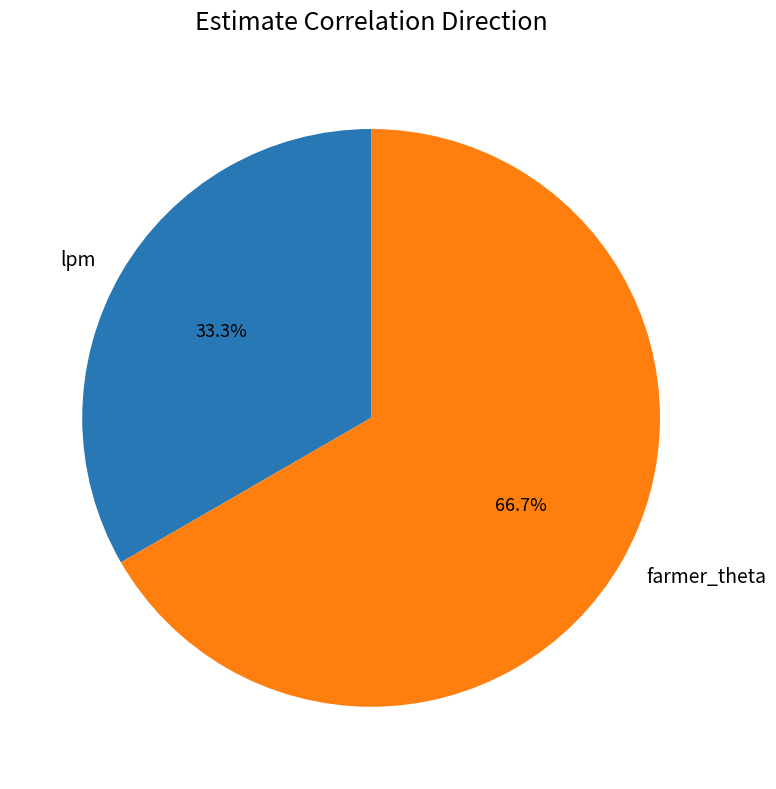

Rank the categories by value from highest to lowest.

farmer_theta, lpm